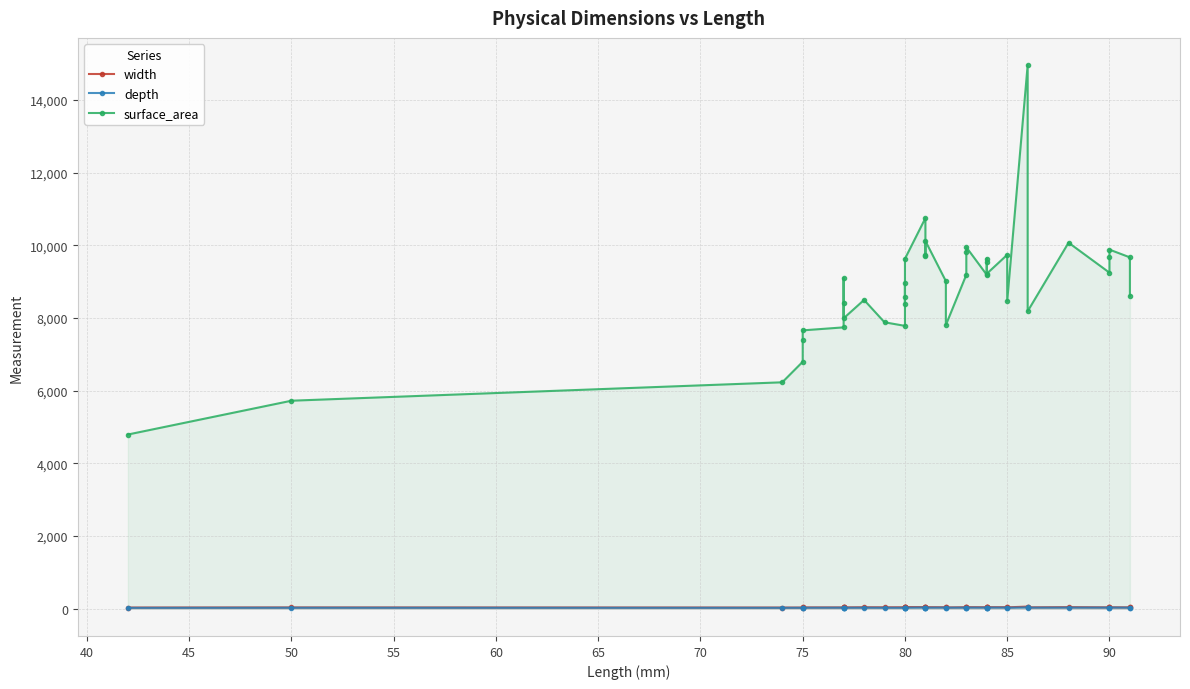

At which label does width first exceed 42?

70